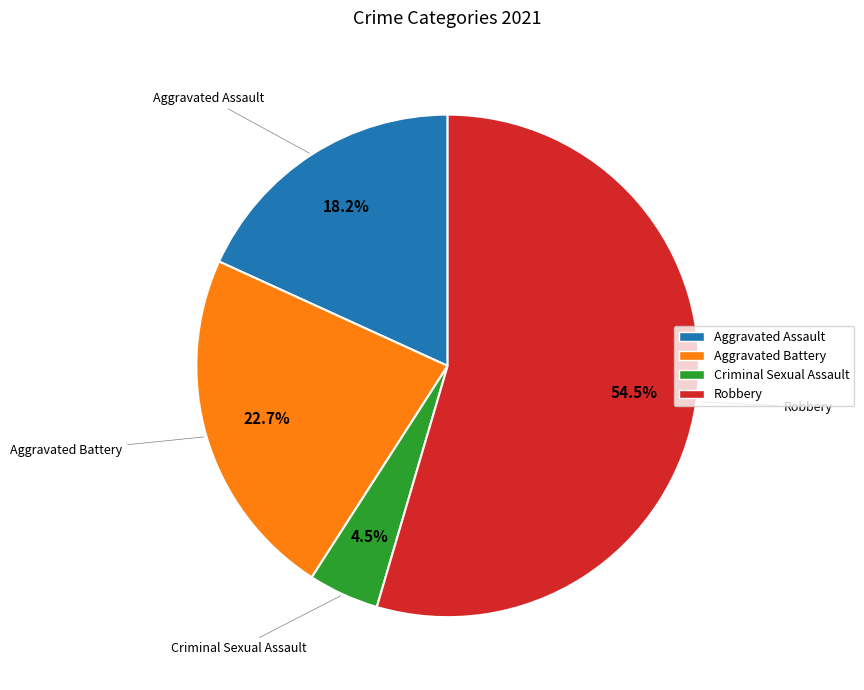

Approximately how many times larger is the value at Robbery compared to Aggravated Assault?

3.0